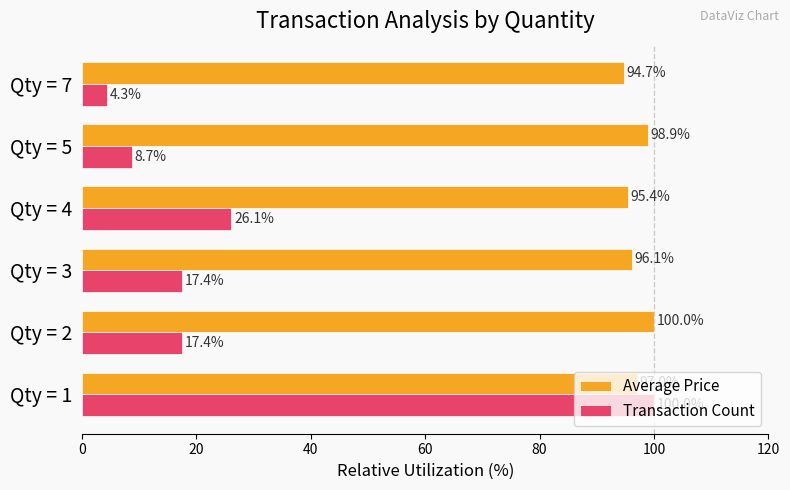

What is the minimum value for Transaction Count?

4.3